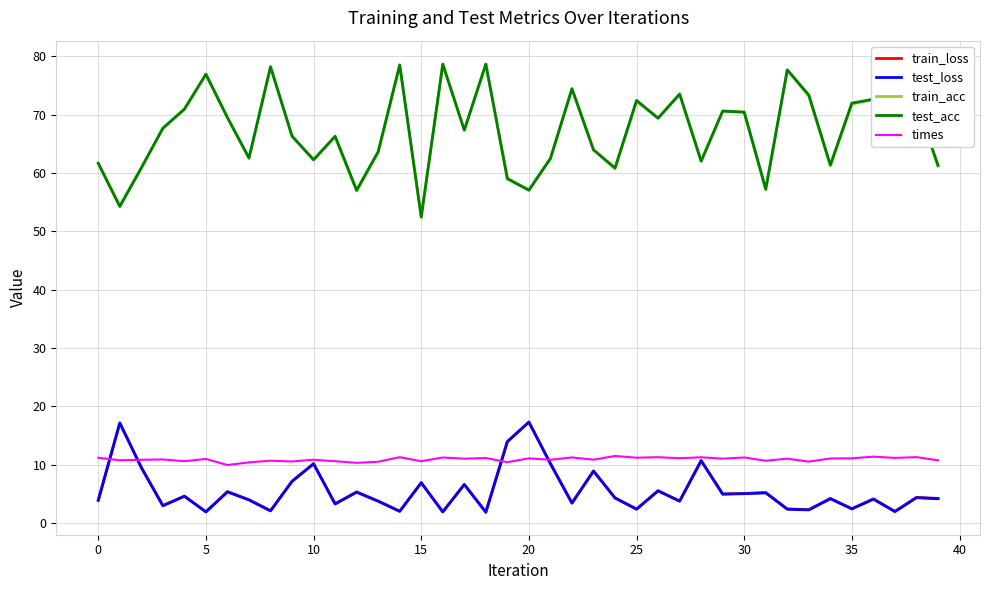

Is it true that times equals 14.6 at 20?

False